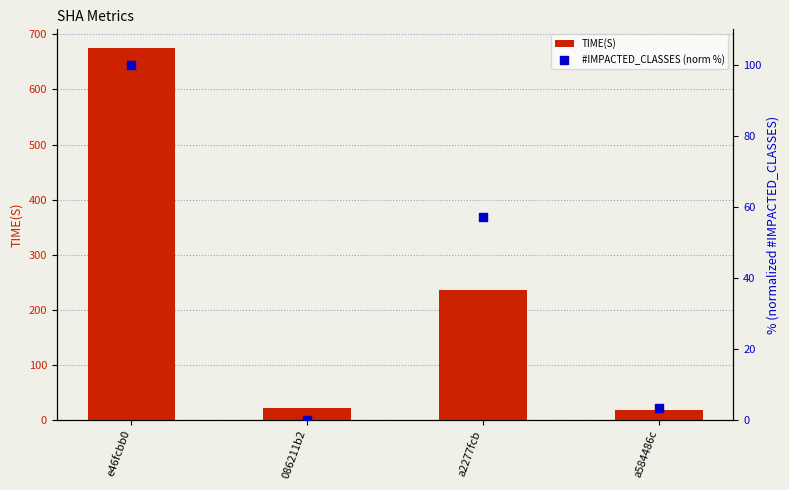

Which series contains the highest Y value?

TIME(S)